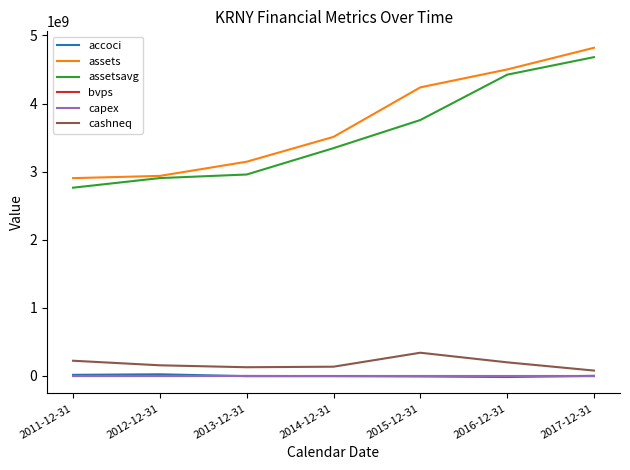

What is the maximum value shown in the chart?

4818127000.0